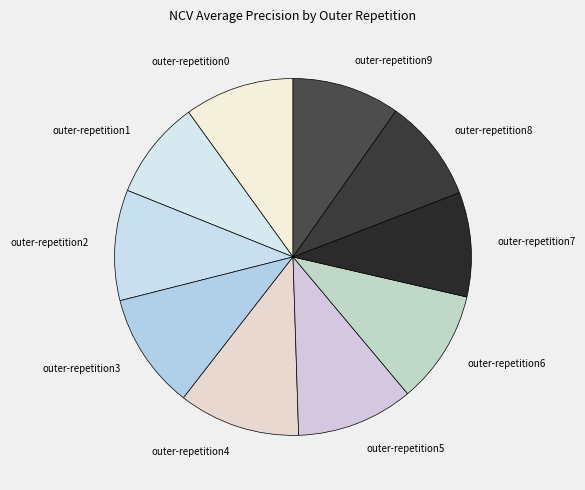

Which has a higher value, outer-repetition7 or outer-repetition5?

outer-repetition5